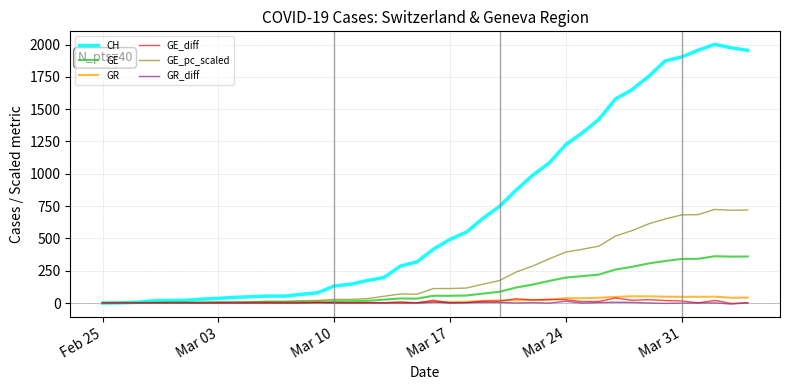

Which series has the largest total across all categories?

CH